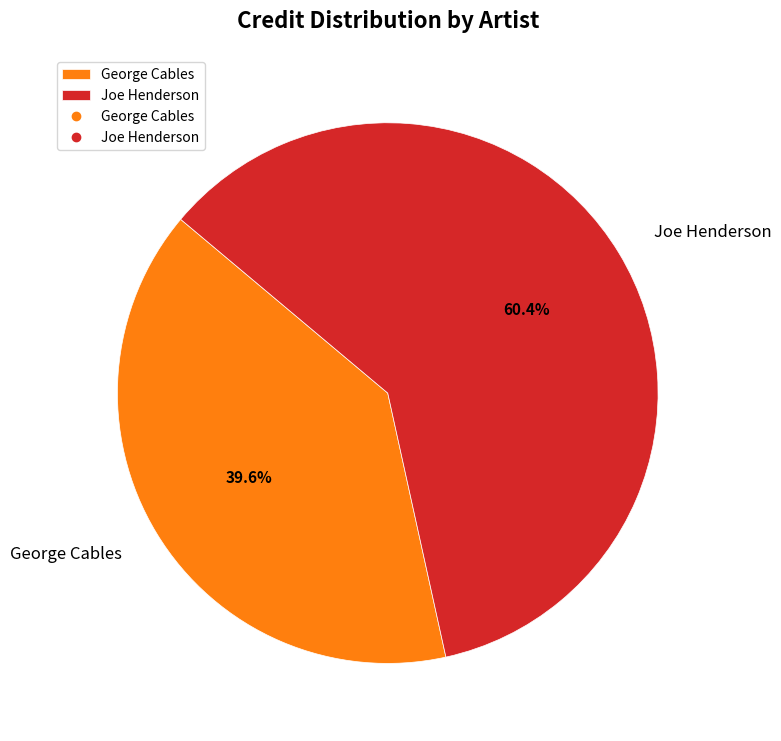

Count the number of slices in the pie.

2